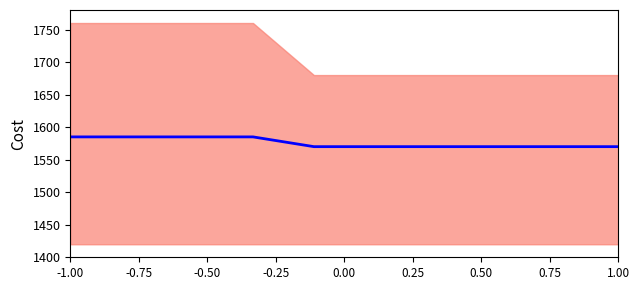

How many lines are shown in the chart?

1